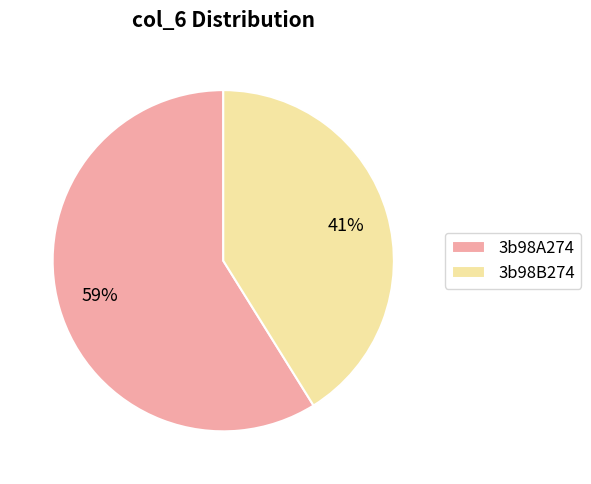

To the nearest percent, what portion does 3b98A274 represent?

59%